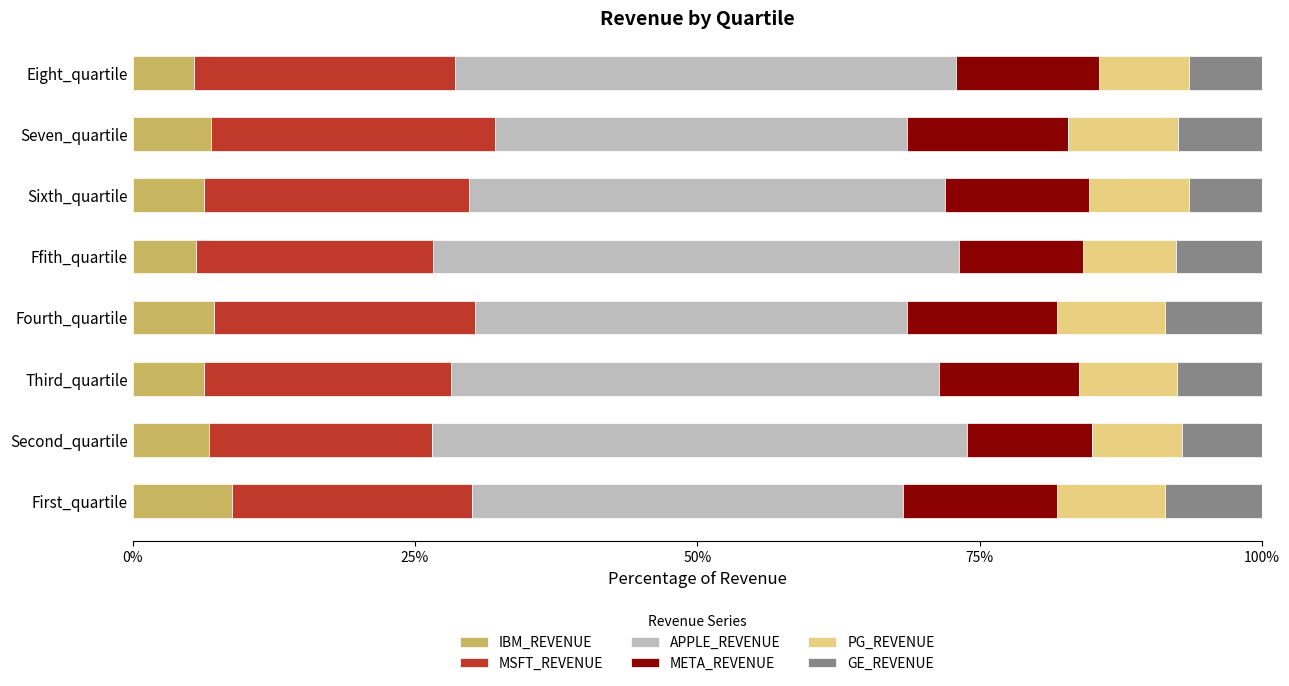

What is the minimum value for IBM_REVENUE?

5.5